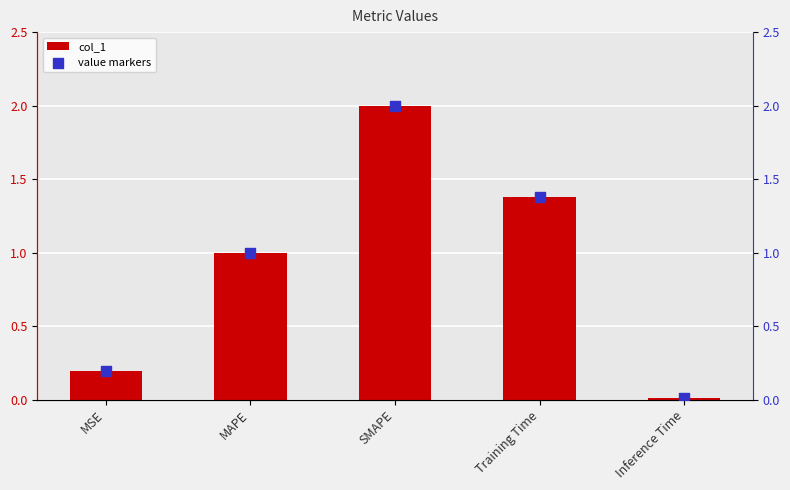

What are all the series names shown in the legend?

col_1, value markers